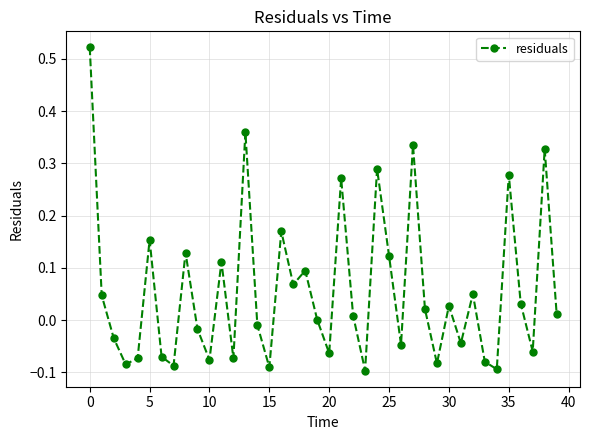

What is the difference between the maximum and minimum values?

0.6